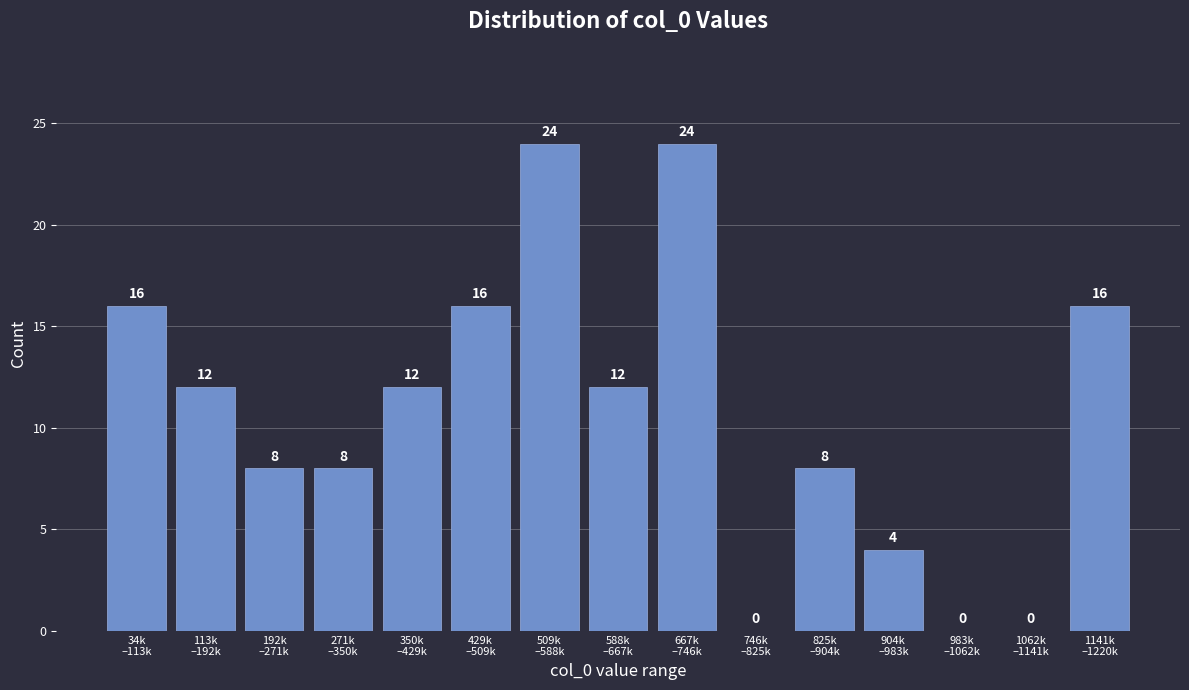

What is the sum of all values?

160